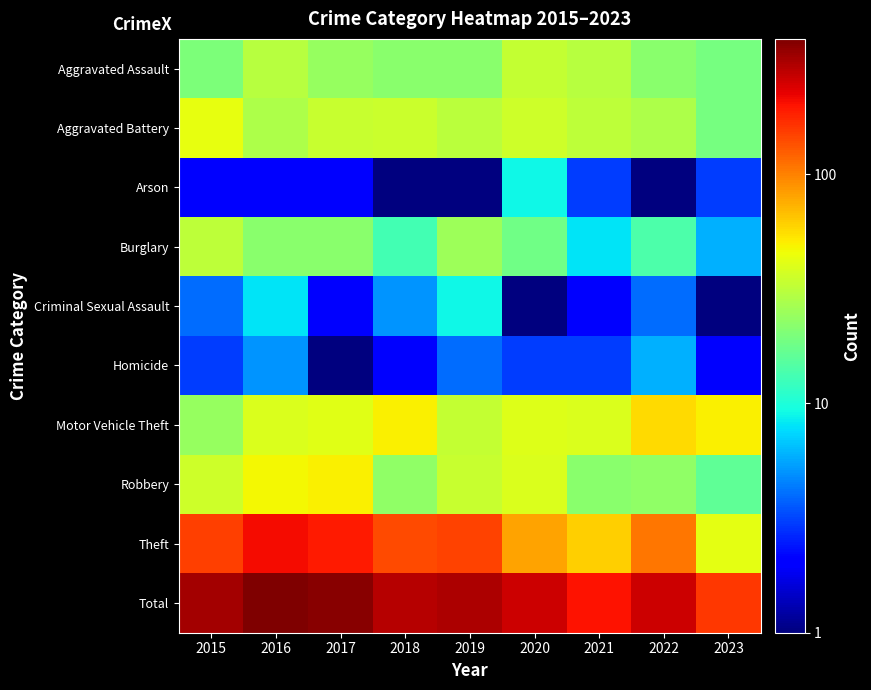

Reading right to left, extract all data points from this chart.

Aggravated Assault: 2023=19.0	2022=22.0	2021=30.0	2020=33.0	2019=22.0	2018=22.0	2017=24.0	2016=30.0	2015=20.0
Aggravated Battery: 2023=19.0	2022=28.0	2021=32.0	2020=36.0	2019=31.0	2018=35.0	2017=34.0	2016=28.0	2015=43.0
Arson: 2023=3.0	2022=0.5	2021=3.0	2020=9.0	2019=1.0	2018=0.5	2017=2.0	2016=2.0	2015=2.0
Burglary: 2023=6.0	2022=14.0	2021=8.0	2020=18.0	2019=25.0	2018=13.0	2017=22.0	2016=22.0	2015=32.0
Criminal Sexual Assault: 2023=1.0	2022=4.0	2021=2.0	2020=1.0	2019=9.0	2018=5.0	2017=2.0	2016=8.0	2015=4.0
Homicide: 2023=2.0	2022=6.0	2021=3.0	2020=3.0	2019=4.0	2018=2.0	2017=1.0	2016=5.0	2015=3.0
Motor Vehicle Theft: 2023=50.0	2022=57.0	2021=39.0	2020=40.0	2019=33.0	2018=49.0	2017=41.0	2016=39.0	2015=24.0
Robbery: 2023=16.0	2022=23.0	2021=22.0	2020=39.0	2019=34.0	2018=23.0	2017=49.0	2016=47.0	2015=36.0
Theft: 2023=42.0	2022=106.0	2021=61.0	2020=80.0	2019=149.0	2018=140.0	2017=190.0	2016=208.0	2015=152.0
Total: 2023=158.0	2022=260.0	2021=200.0	2020=259.0	2019=308.0	2018=289.0	2017=365.0	2016=389.0	2015=316.0